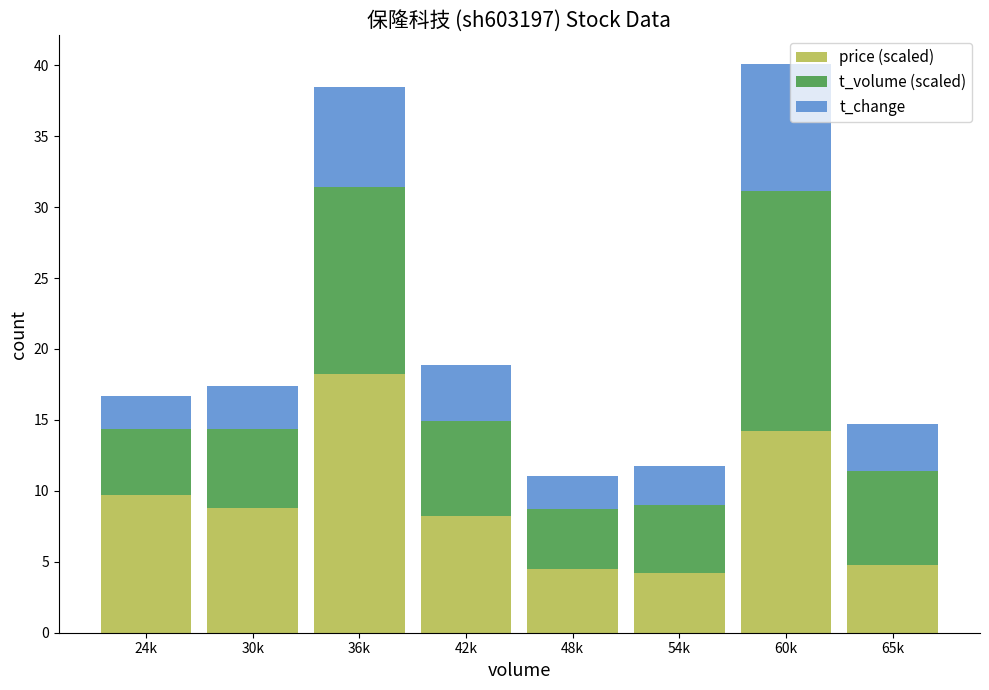

Reading left to right, list the values for the price (scaled) series.

9.7	8.8	18.2	8.2	4.5	4.2	14.2	4.8